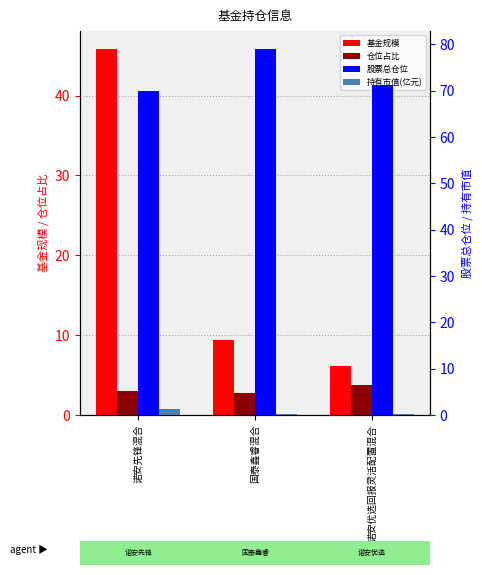

Where is 股票总仓位 nearest to the value 74?

诺安优选回报灵活配置混合